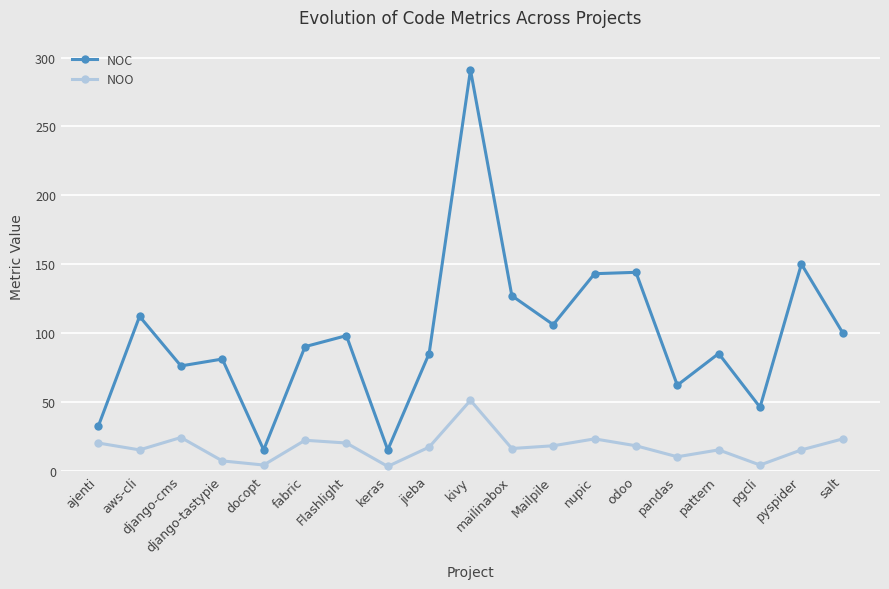

How many values in the NOC series are below 90?

9